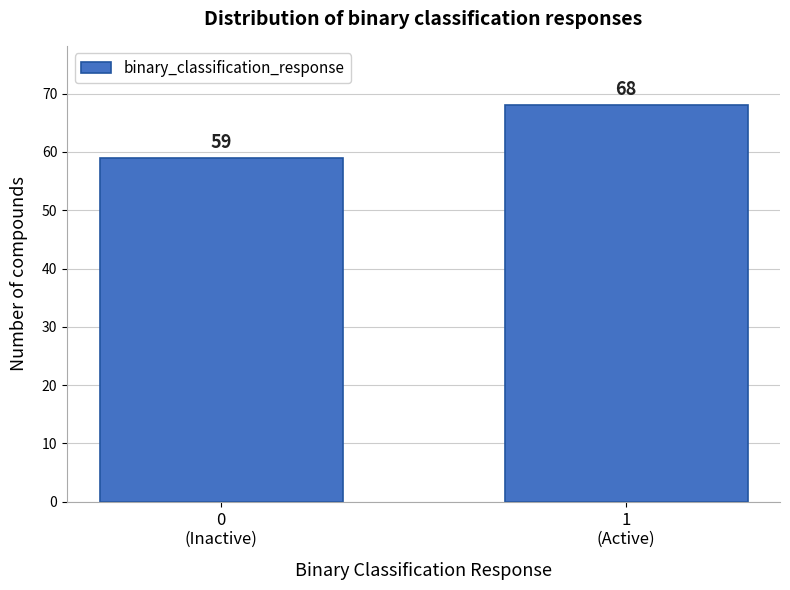

Reading left to right, extract all data points from this chart.

59	68